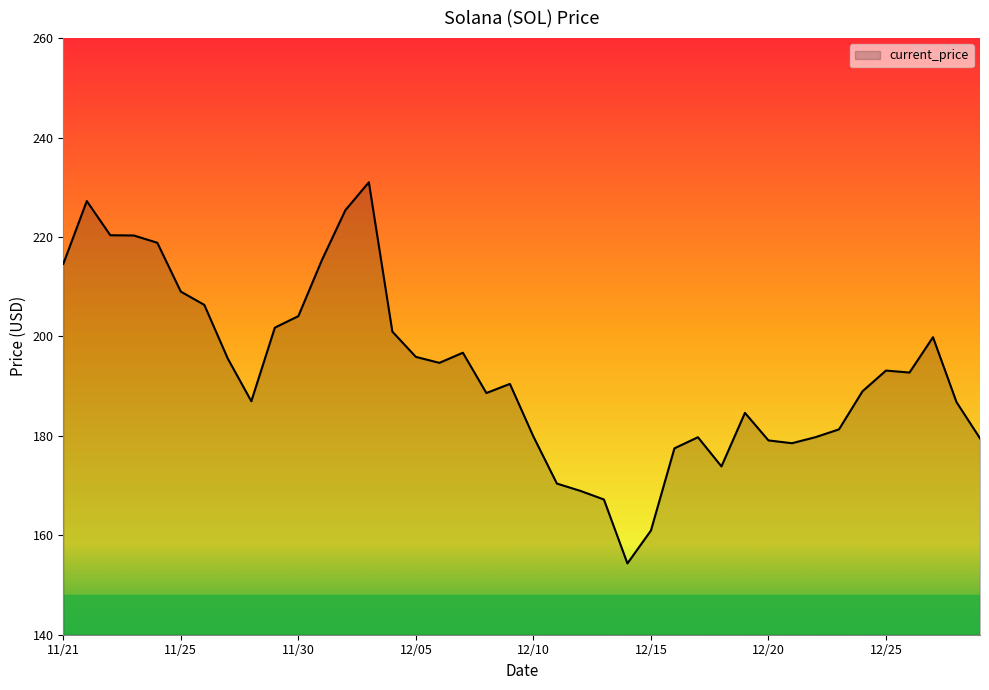

What is the smallest value displayed?

154.3